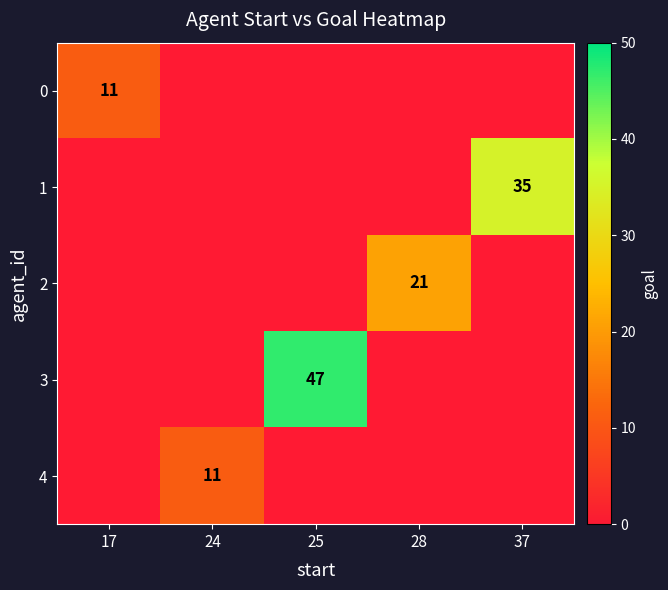

Is it true that 3 equals 77 at 25?

False